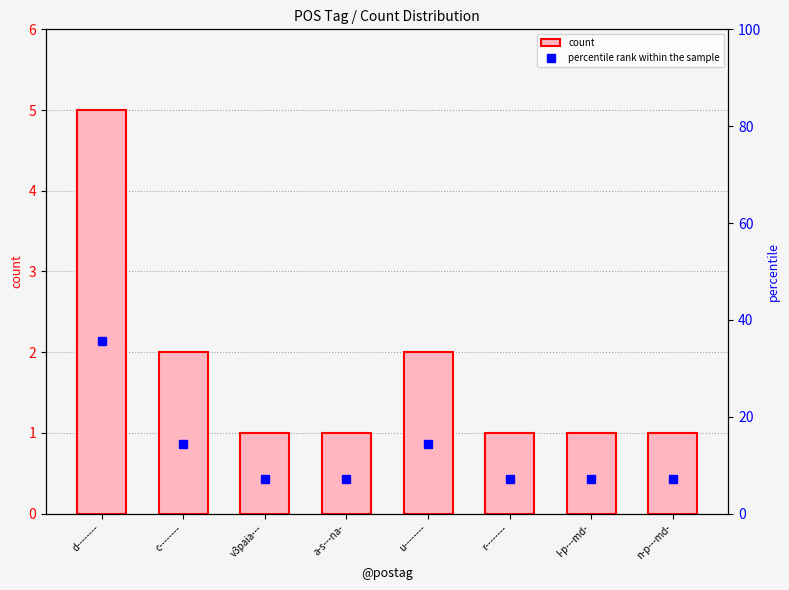

At a-s---na-, list the series in order from smallest to largest.

count, percentile rank within the sample